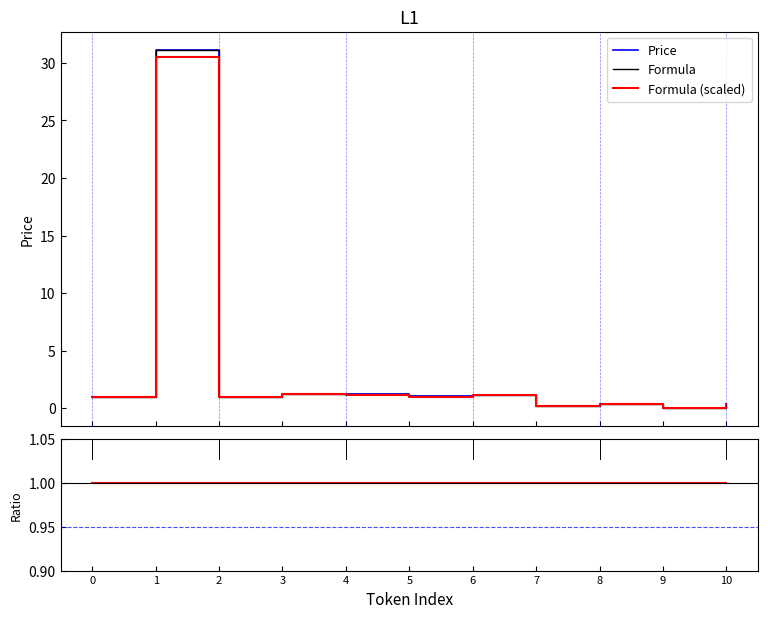

At which category does the chart reach its minimum across all series?

9